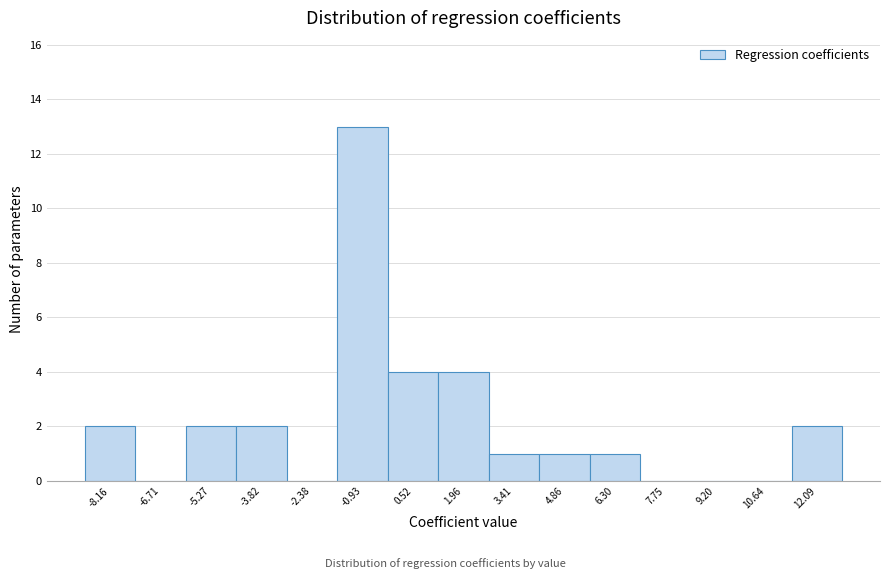

Reading left to right, list every bar in this chart as the range it spans on the x-axis followed by its height. Neither the bar edges nor the heights are printed on the chart, so give them approximately, as read against the axes.

-8.8 to -7.4: 2
-7.4 to -6.0: 0
-6.0 to -4.6: 2
-4.6 to -3.0: 2
-3.0 to -1.6: 0
-1.6 to -0.2: 13
-0.2 to 1.2: 4
1.2 to 2.6: 4
2.6 to 4.2: 1
4.2 to 5.6: 1
5.6 to 7.0: 1
7.0 to 8.4: 0
8.4 to 10.0: 0
10.0 to 11.4: 0
11.4 to 12.8: 2